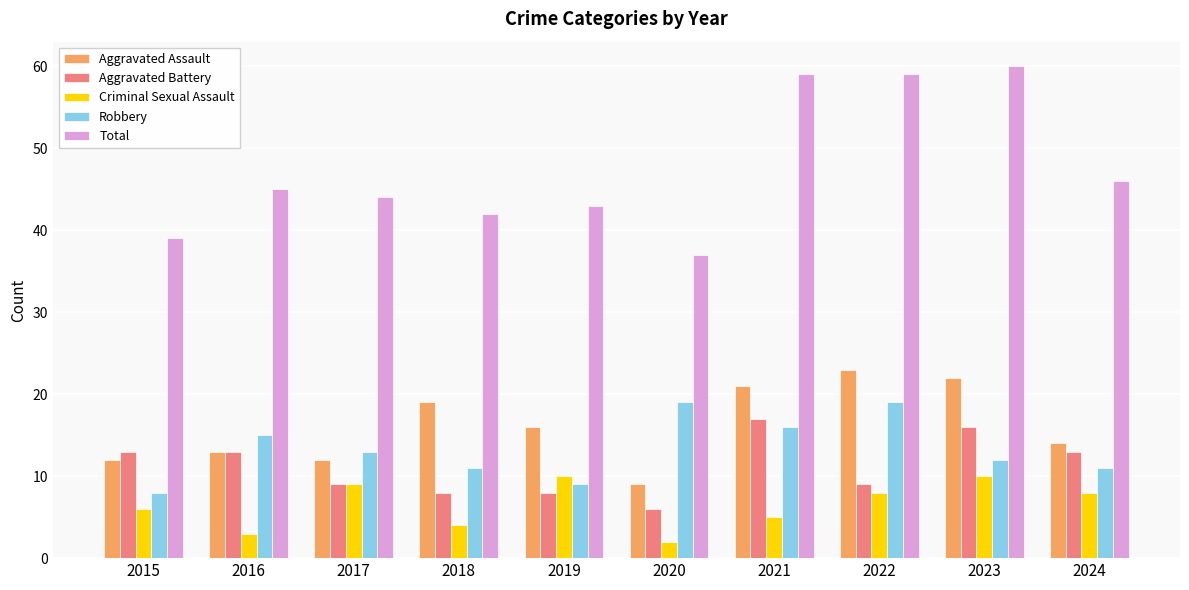

What is the total value across all series at 2015?

78